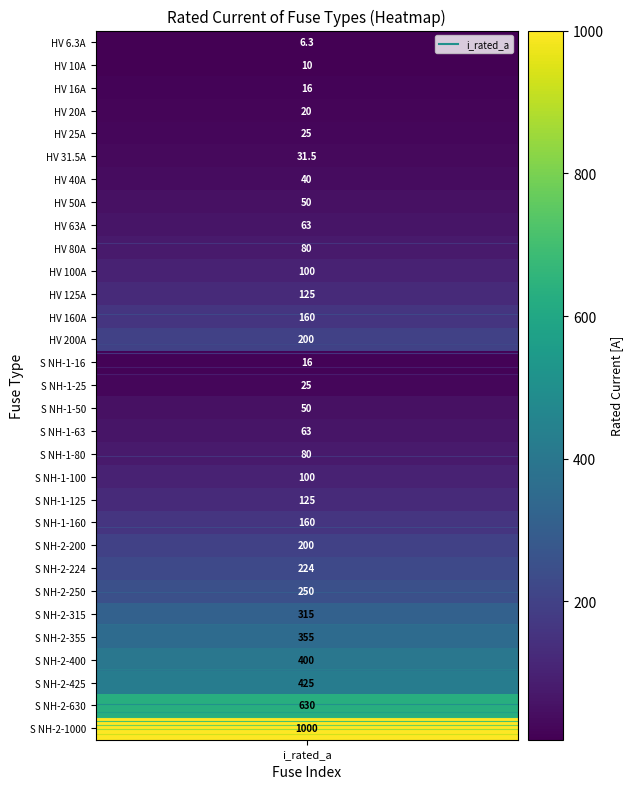

True or false: the data shows 131.9 at 19.

False